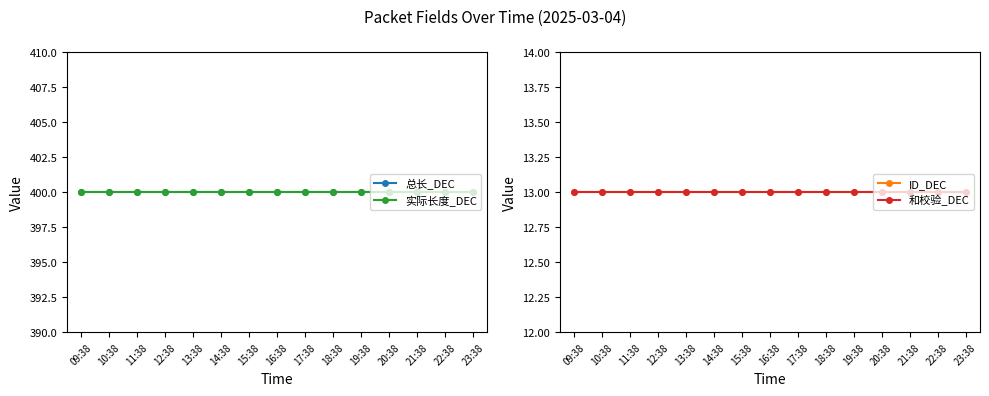

Reading left to right, extract all data points from this chart.

总长_DEC: 400	400	400	400	400	400	400	400	400	400	400	400	400	400	400
实际长度_DEC: 400	400	400	400	400	400	400	400	400	400	400	400	400	400	400
ID_DEC: 13	13	13	13	13	13	13	13	13	13	13	13	13	13	13
和校验_DEC: 13	13	13	13	13	13	13	13	13	13	13	13	13	13	13